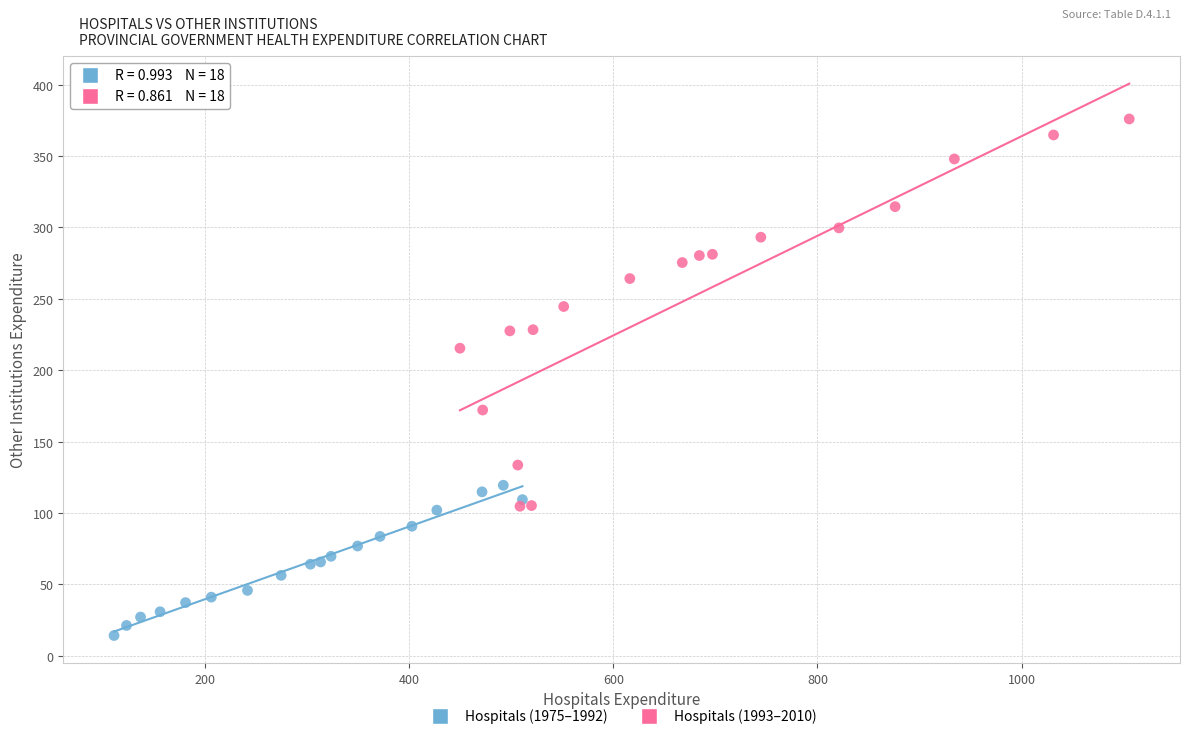

Which series has the largest Y range (max minus min)?

Hospitals (1993–2010)